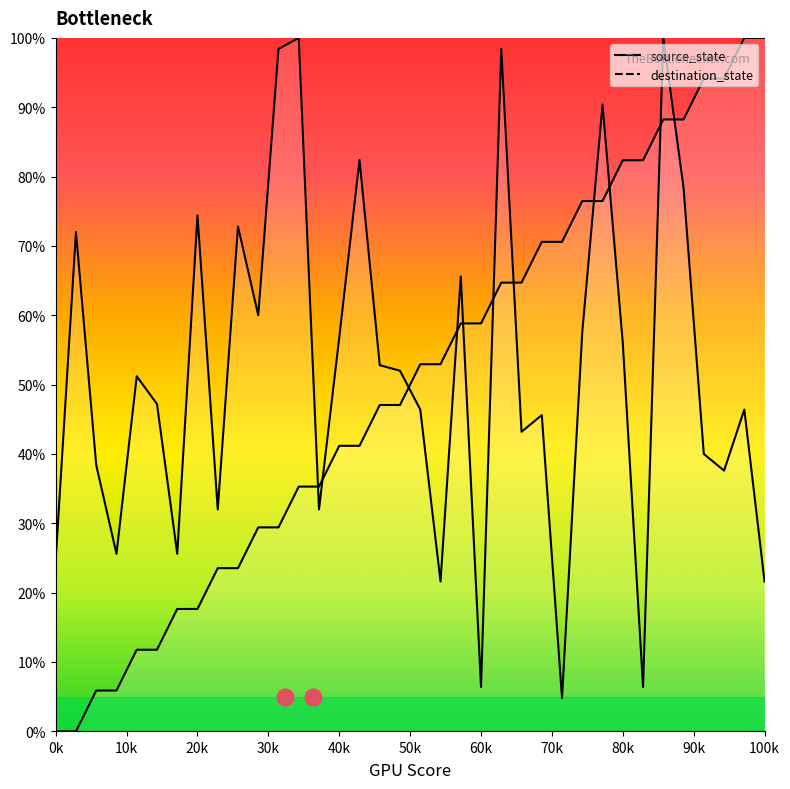

Count the number of data series in this chart.

2